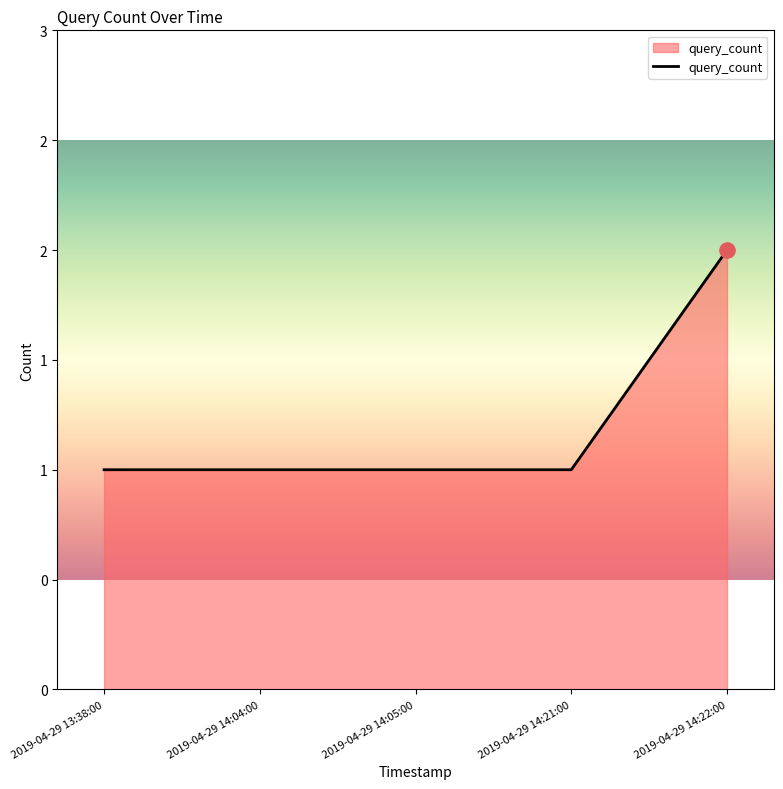

Is this an area chart (filled region under the line)?

Yes